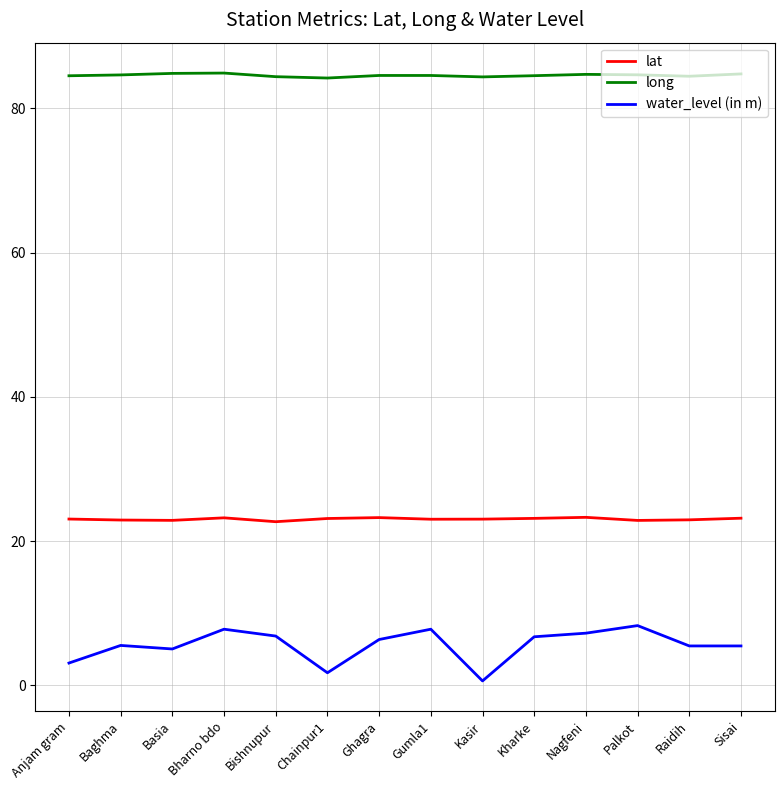

True or false: lat and water_level (in m) intersect in this chart.

False